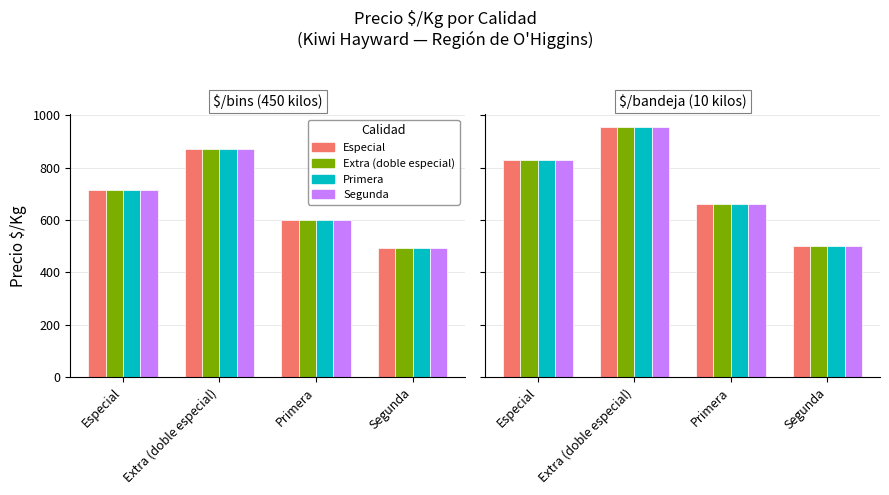

What is the total value across all series at Primera?

2644